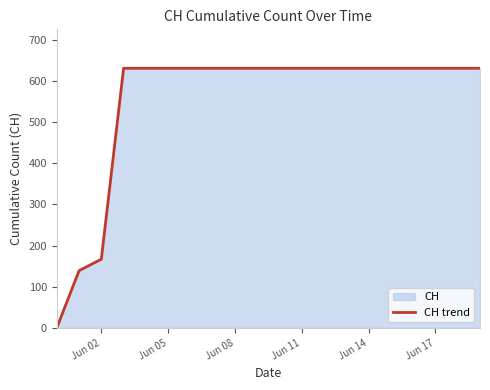

Is it true that the value at Jun 02 is 285?

False